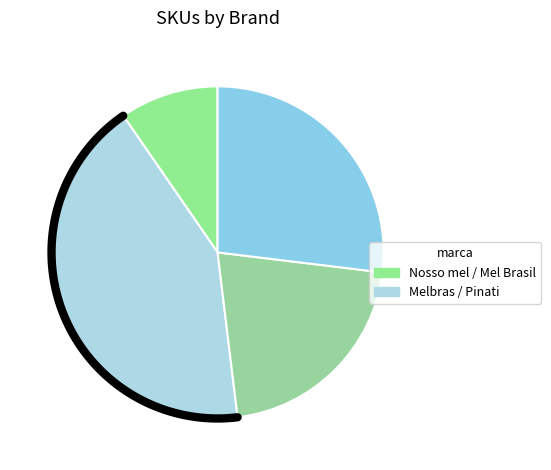

What portion of the pie excludes Mel Brasil?

78.8%